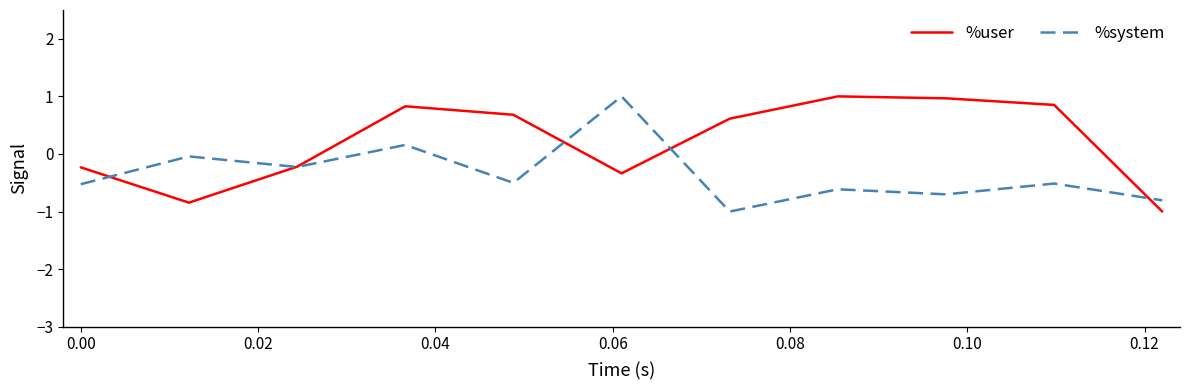

What is the lowest value of the %user series?

-1.0